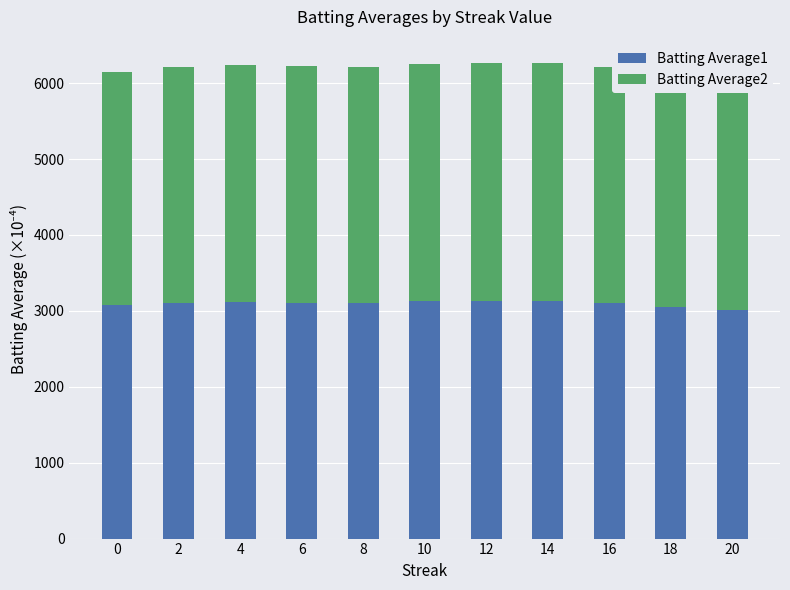

Which series has the largest total across all categories?

Batting Average1